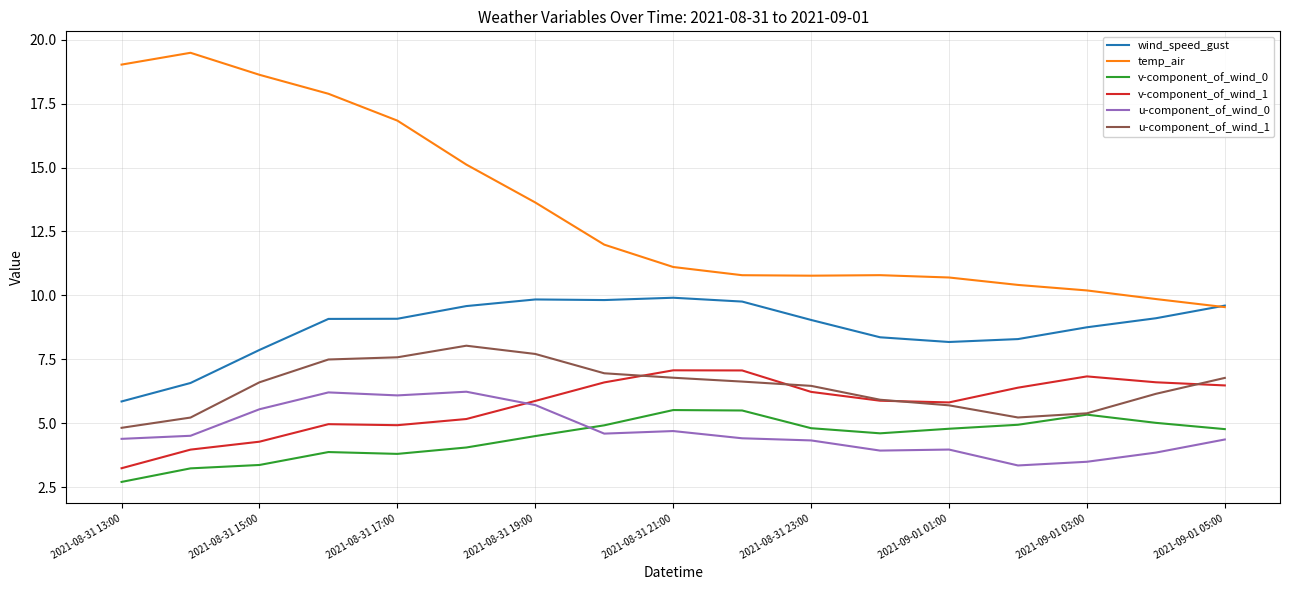

What is the minimum value for u-component_of_wind_0?

3.3